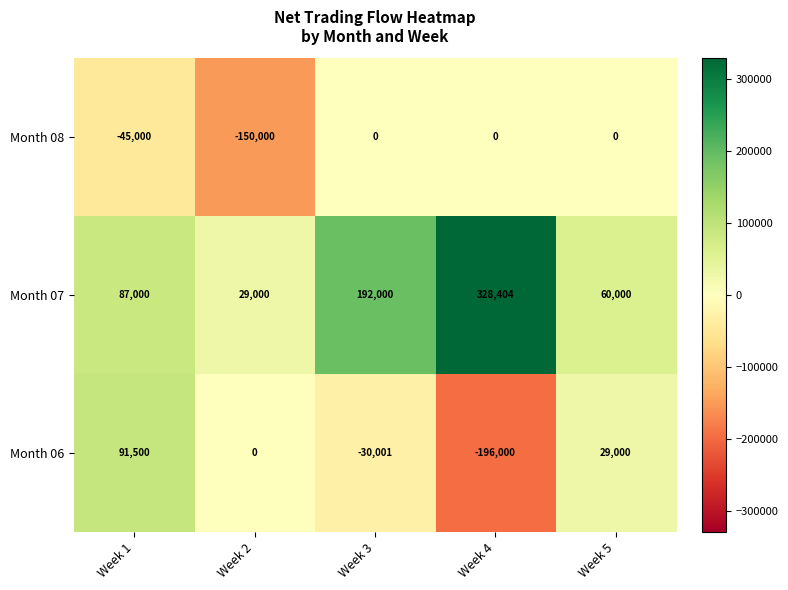

Reading left to right, transcribe all the data shown in this chart.

Month 08: Week 1=-45000	Week 2=-150000	Week 3=0	Week 4=0	Week 5=0
Month 07: Week 1=87000	Week 2=29000	Week 3=192000	Week 4=328404	Week 5=60000
Month 06: Week 1=91500	Week 2=0	Week 3=-30001	Week 4=-196000	Week 5=29000